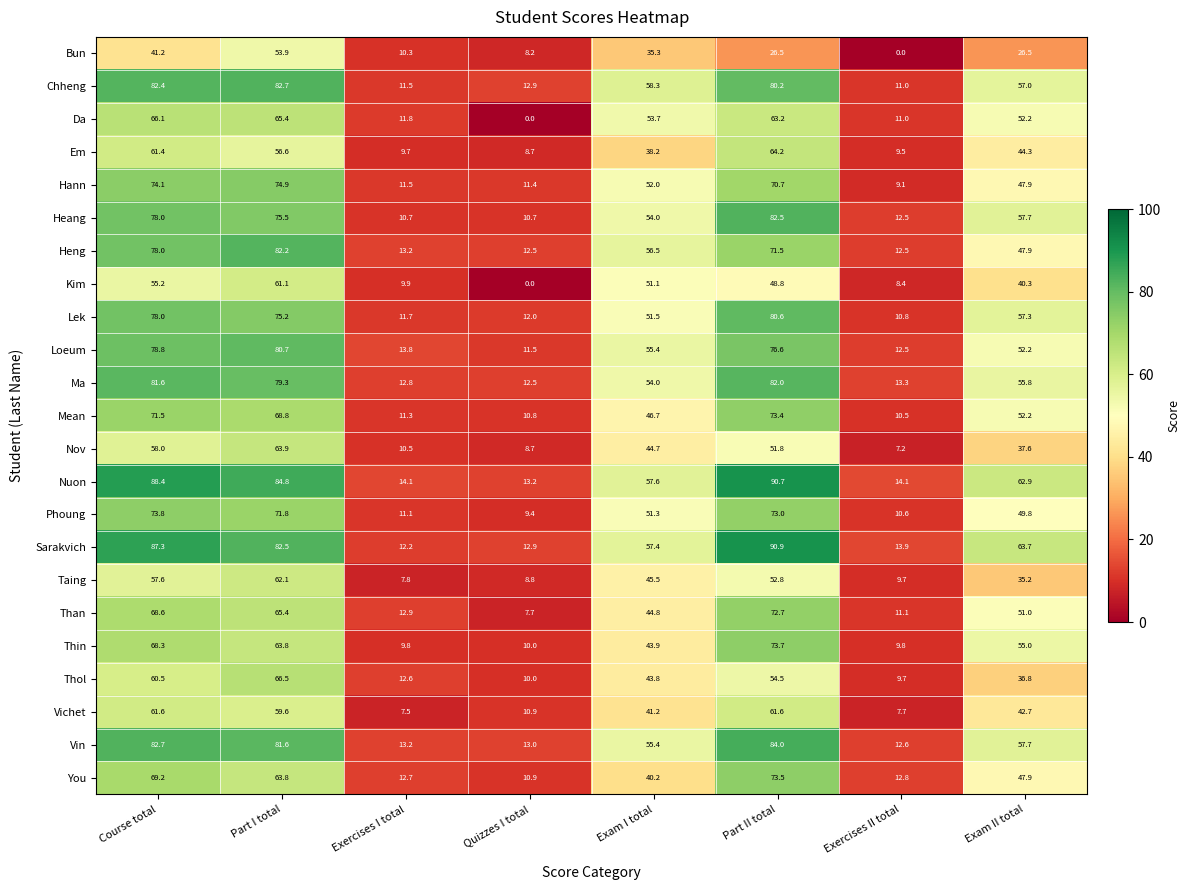

What is the sum of all Heang values?

381.6